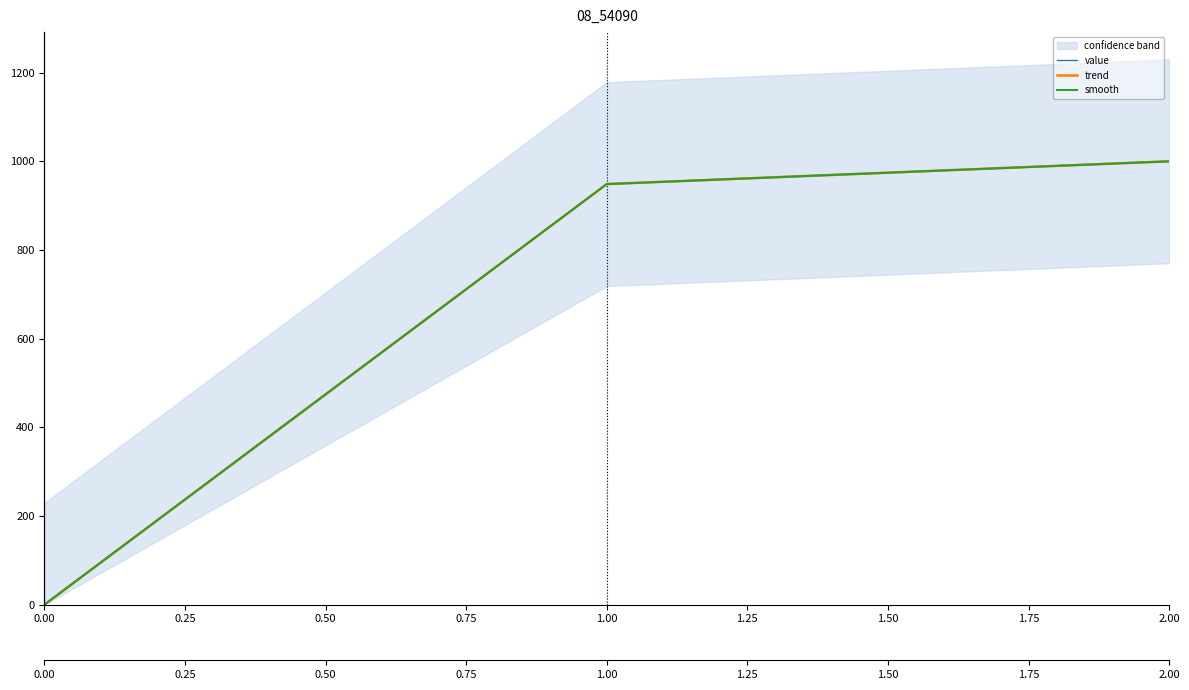

What is the value of the value point at the 2nd from the left?

948.6